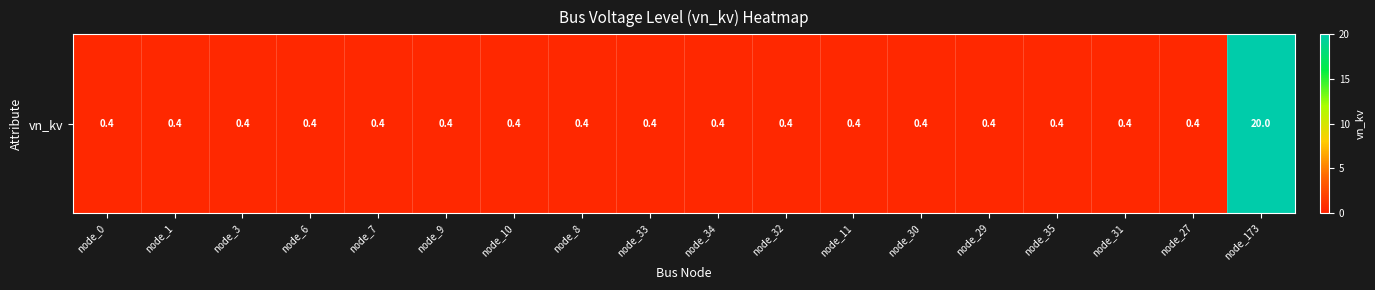

Which category has the highest value across all series?

node_173